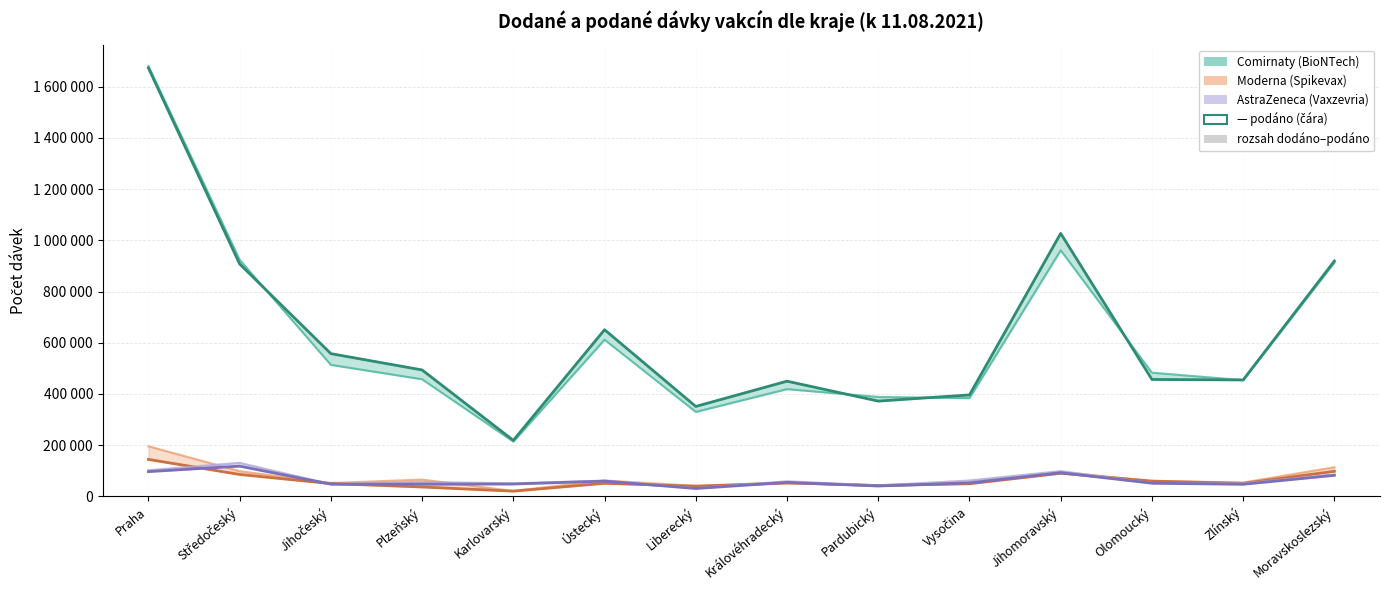

Reading left to right, extract all data points from this chart.

Comirnaty dodáno (6/lahv.): 1681290	924300	513630	457470	214110	611910	329940	418860	388440	383760	961140	483210	453960	913200
Comirnaty podáno: 1673371	907734	557469	493787	218734	650958	351252	449876	372071	396286	1027105	456633	454751	919386
Moderna dodáno (11/lahv.): 195580	98340	52140	65560	21230	62040	41030	50270	44000	52580	95260	59400	54010	113850
Moderna podáno: 144376	85581	49891	36688	20389	51105	39691	53057	42224	49280	90267	59711	50907	97810
AstraZeneca dodáno (11/lahv.): 102300	130900	47850	56320	50820	61710	32120	58960	42680	62150	98780	51810	50600	85910
AstraZeneca podáno: 96709	118037	47664	47500	48273	59523	30755	54604	40485	52637	92348	51380	47232	82265